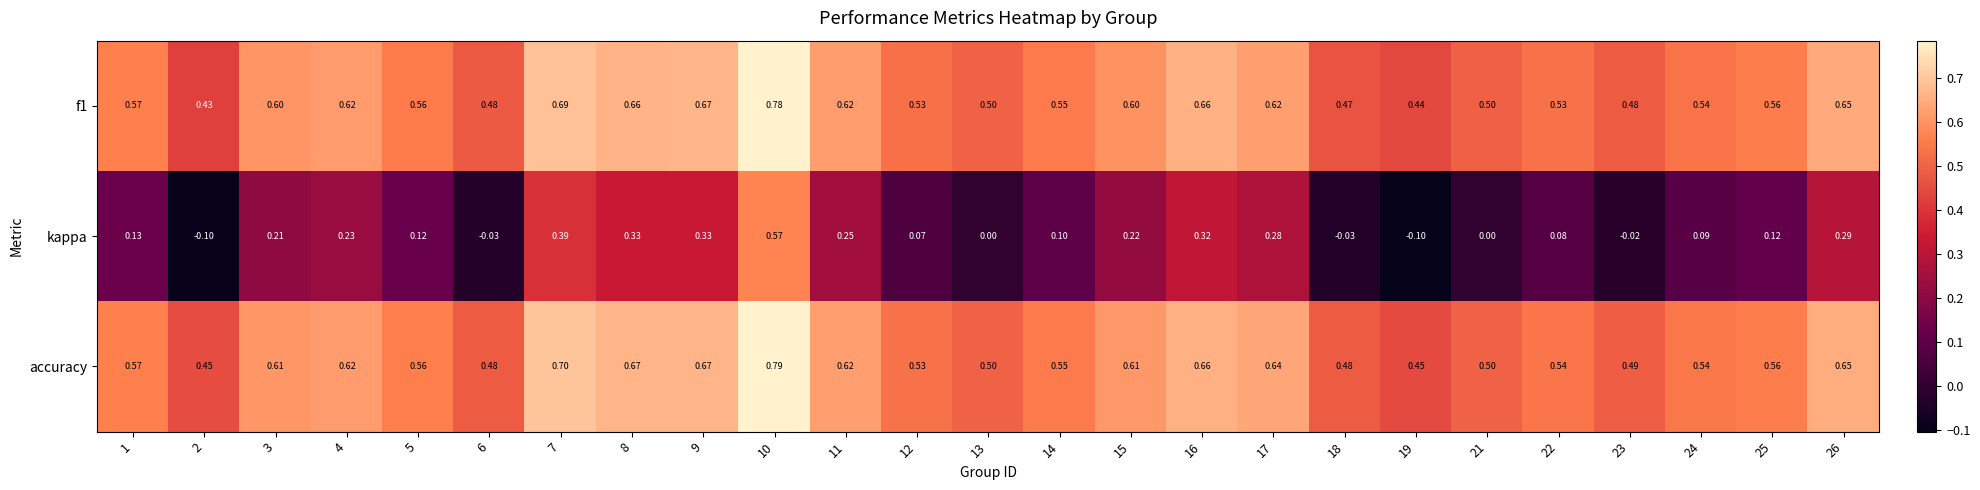

Between 16 and 24, which series saw the biggest shift?

kappa